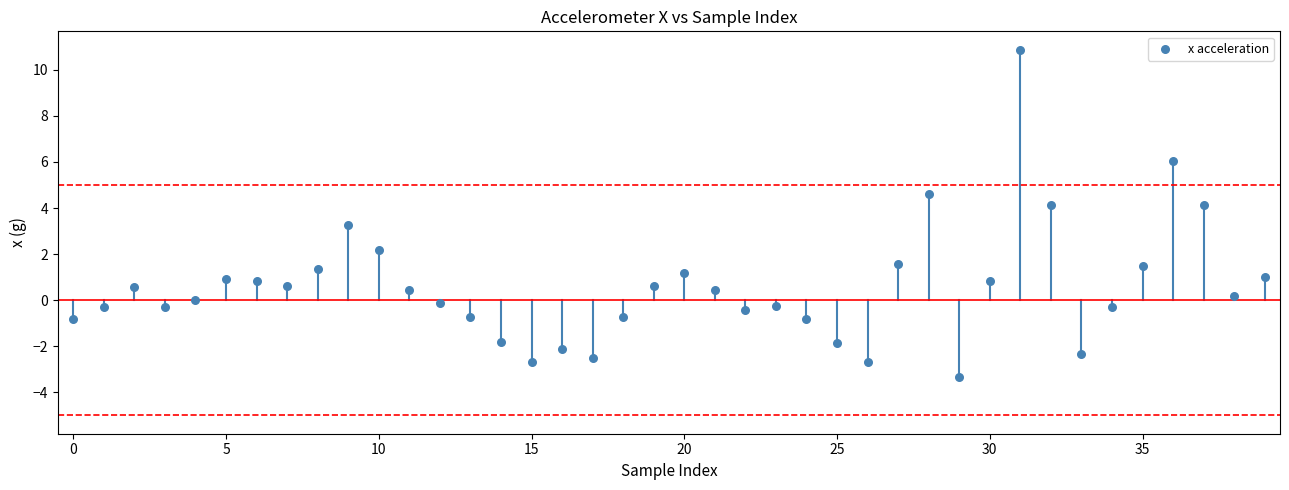

What is the range of Y values (max minus min)?

14.2